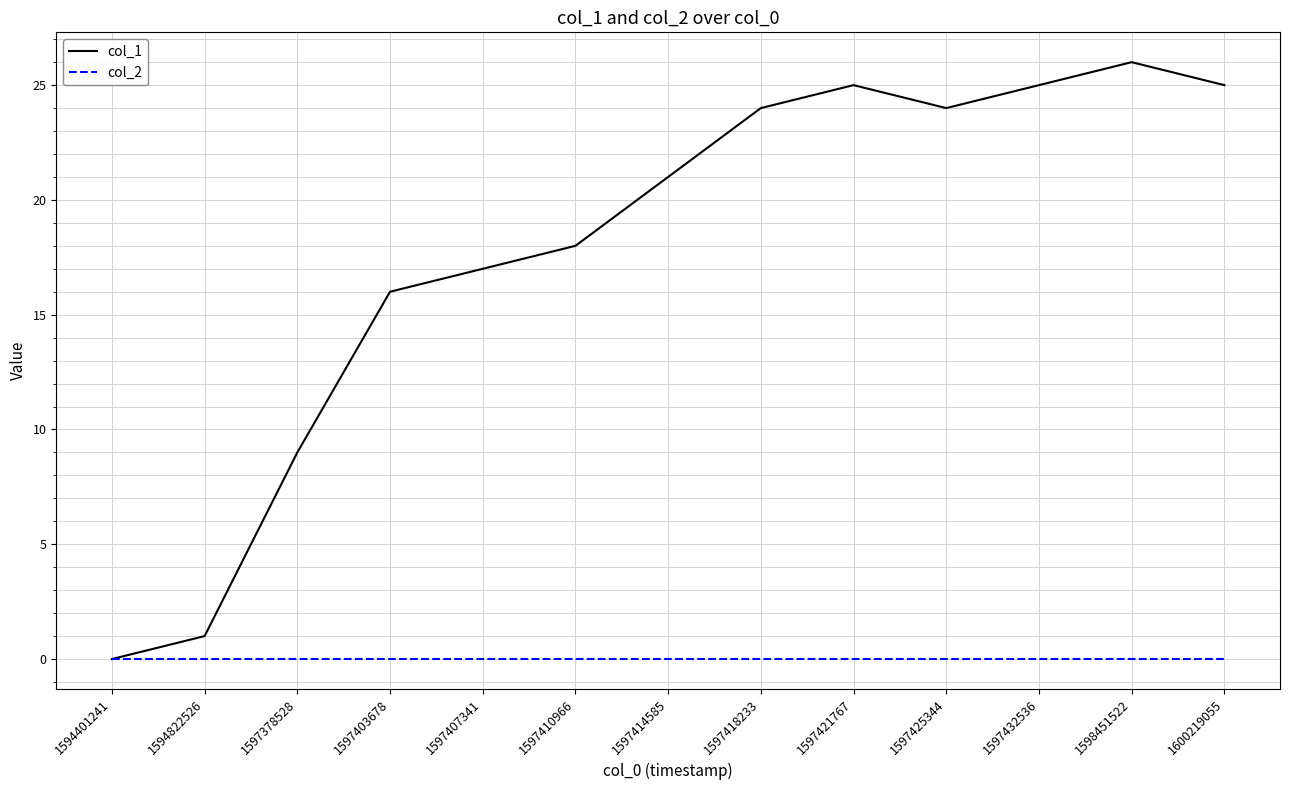

At which category is the sum across all series the highest?

1598451522